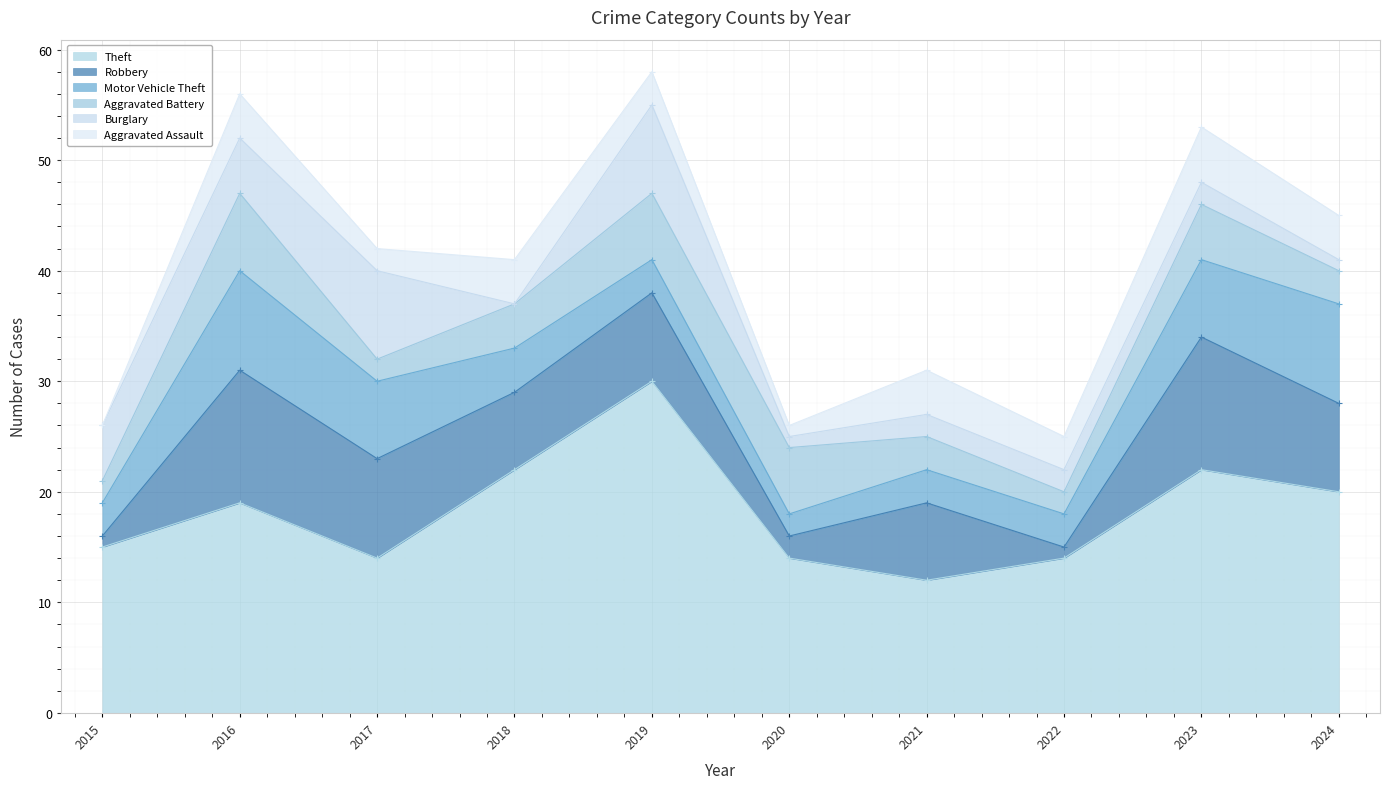

Reading right to left, extract all data points from this chart.

Theft: 2024=20	2023=22	2022=14	2021=12	2020=14	2019=30	2018=22	2017=14	2016=19	2015=15
Robbery: 2024=8	2023=12	2022=1	2021=7	2020=2	2019=8	2018=7	2017=9	2016=12	2015=1
Motor Vehicle Theft: 2024=9	2023=7	2022=3	2021=3	2020=2	2019=3	2018=4	2017=7	2016=9	2015=3
Aggravated Battery: 2024=3	2023=5	2022=2	2021=3	2020=6	2019=6	2018=4	2017=2	2016=7	2015=2
Burglary: 2024=1	2023=2	2022=2	2021=2	2020=1	2019=8	2018=0	2017=8	2016=5	2015=5
Aggravated Assault: 2024=4	2023=5	2022=3	2021=4	2020=1	2019=3	2018=4	2017=2	2016=4	2015=0